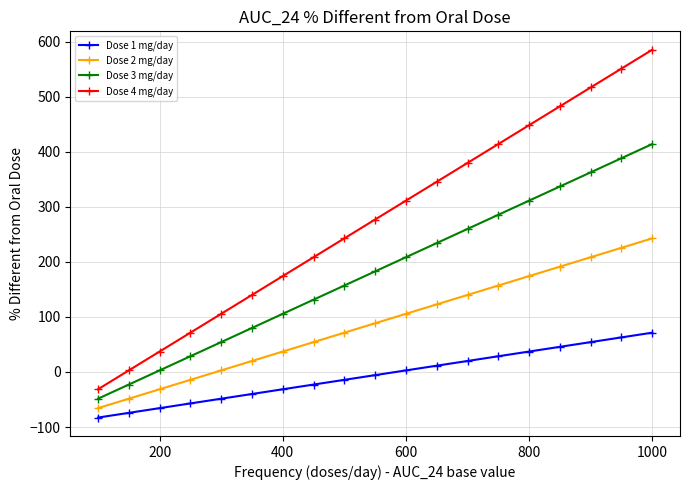

True or false: Dose 4 mg/day and Dose 2 mg/day cross at least once.

False